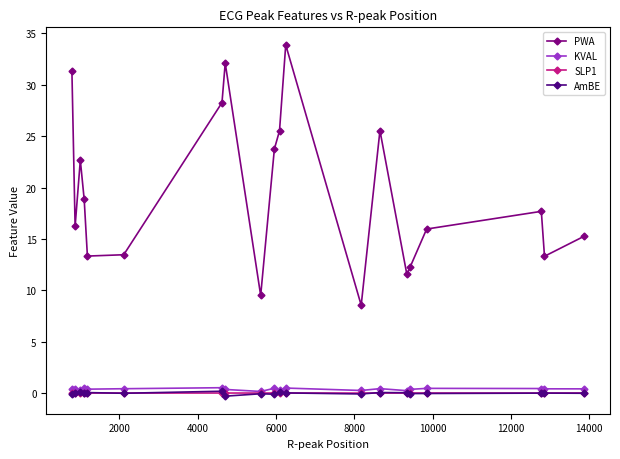

Is this an area chart (filled region under the line)?

No